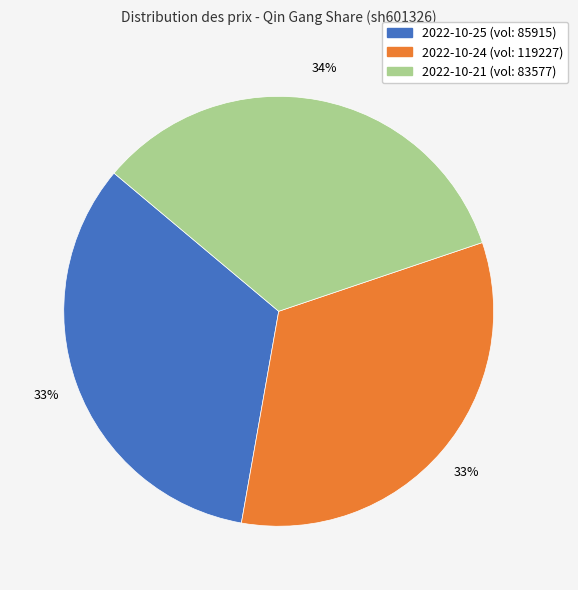

Does any single category account for the majority?

No